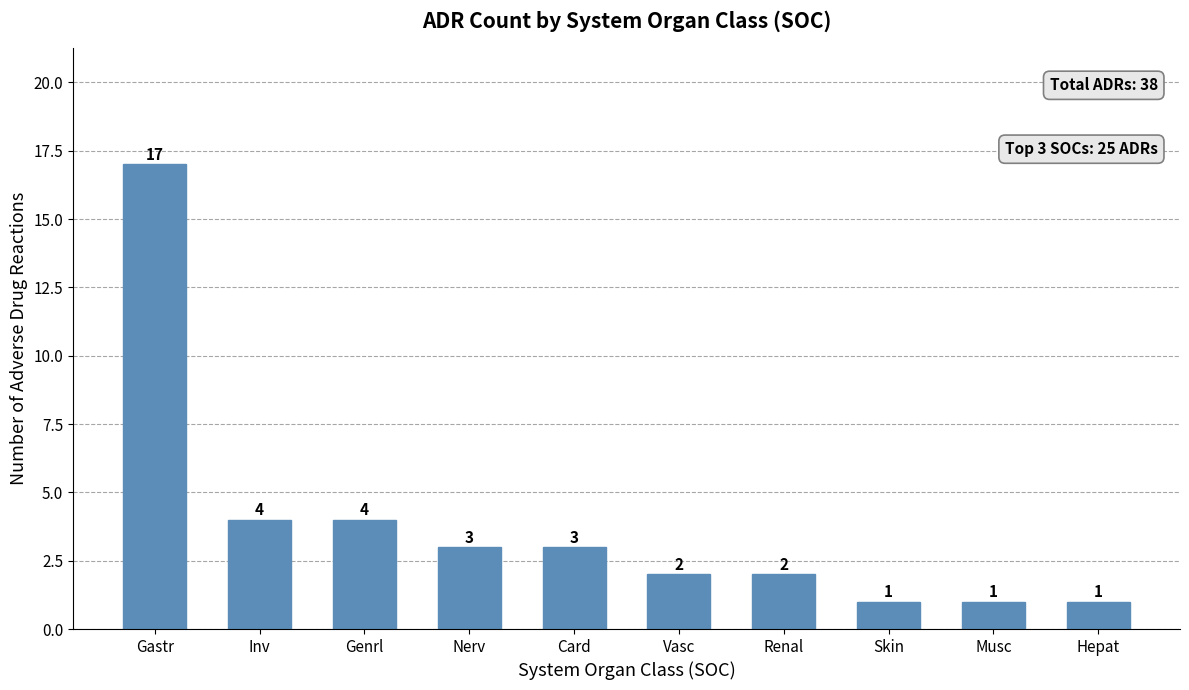

What is the label of the 6th bar from the left?

Vasc